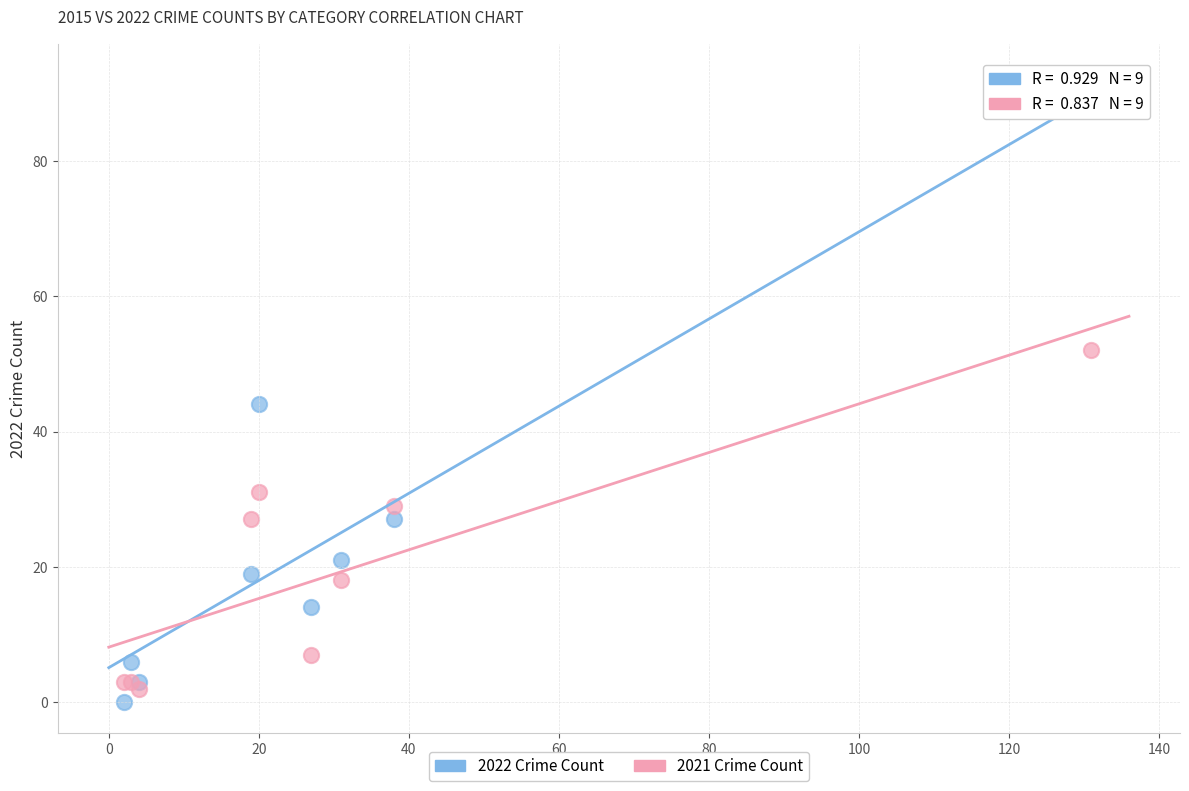

Which series reaches the minimum Y coordinate?

2022 Crime Count